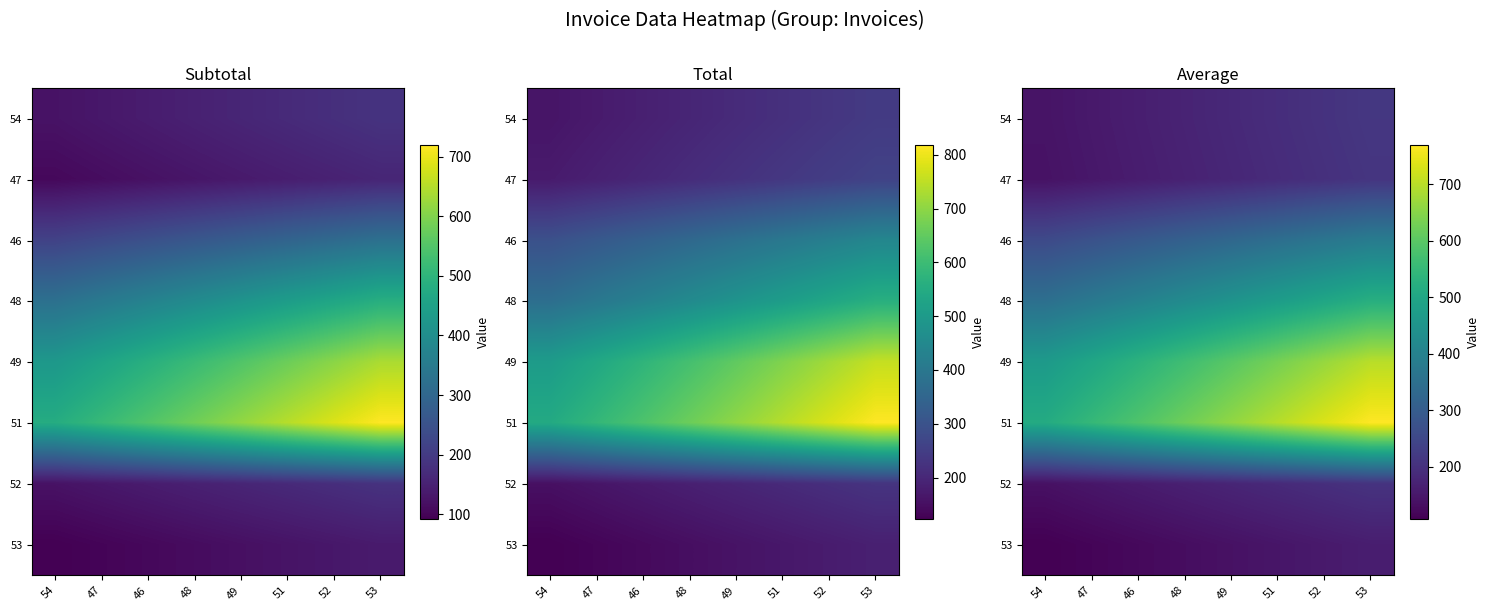

What is the highest value of the 47 series?

209.4